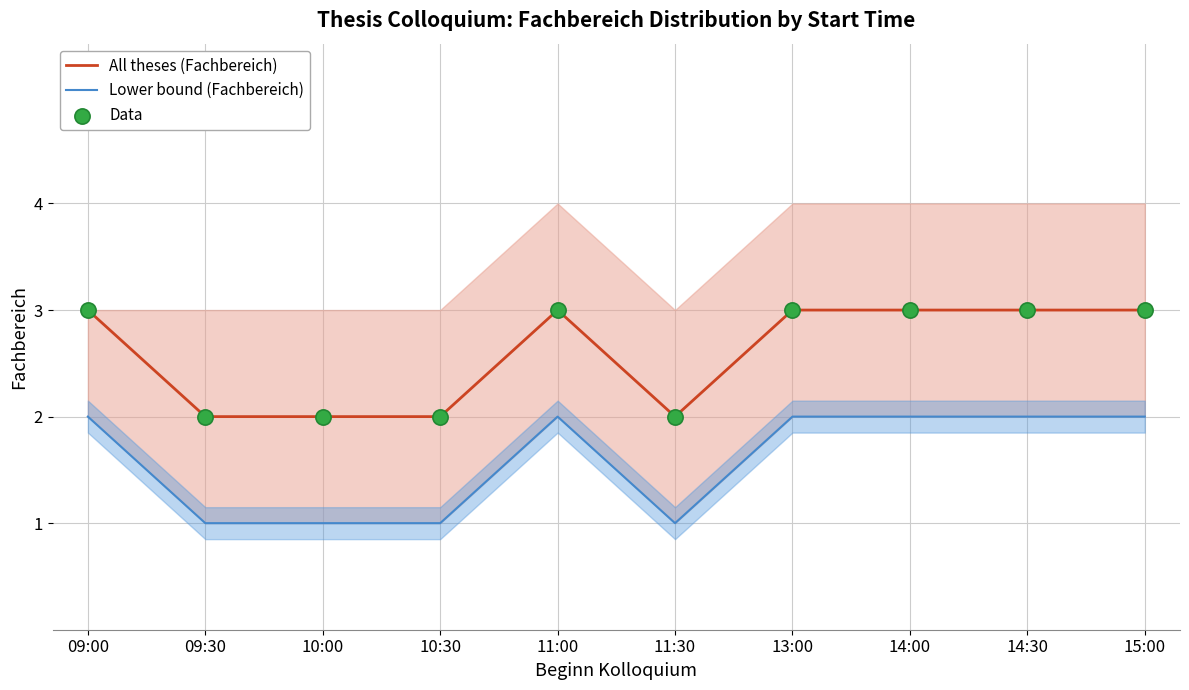

Is the value of Data at 11:30 greater than the value of Lower bound (Fachbereich) at 10:00?

Yes